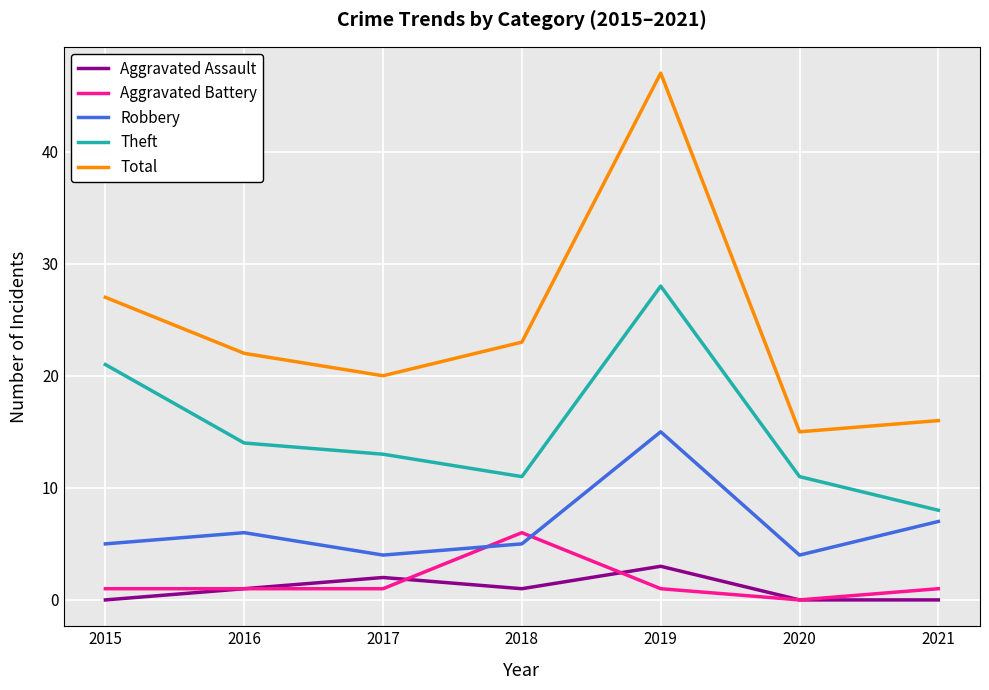

At which category is the sum across all series the highest?

2019